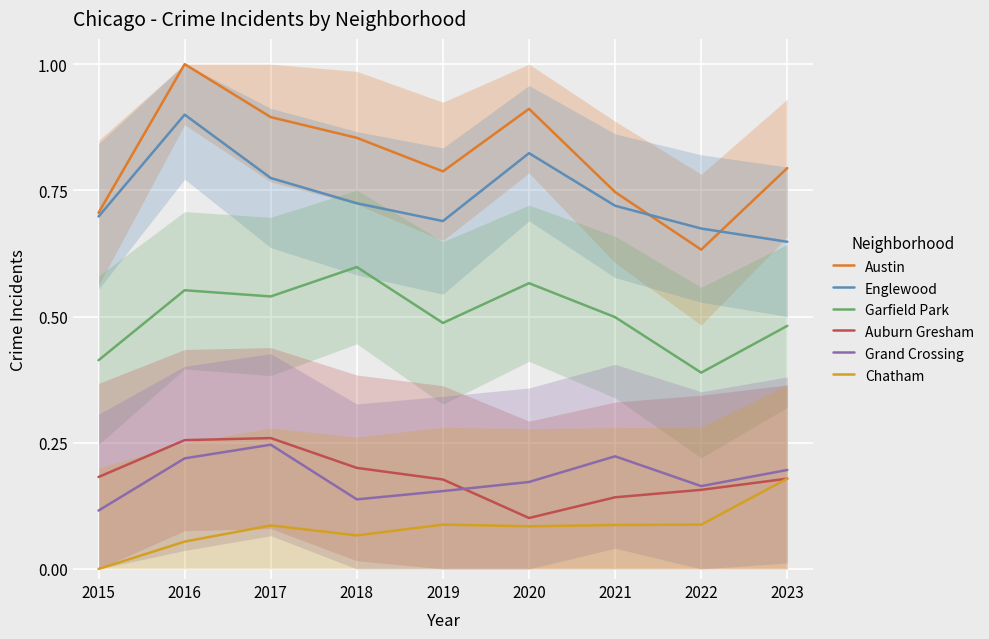

True or false: Englewood and Auburn Gresham intersect in this chart.

False